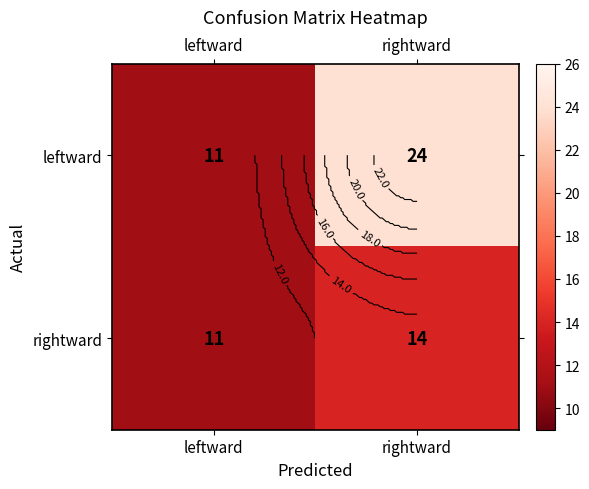

The value of rightward at rightward is 14. True or false?

True